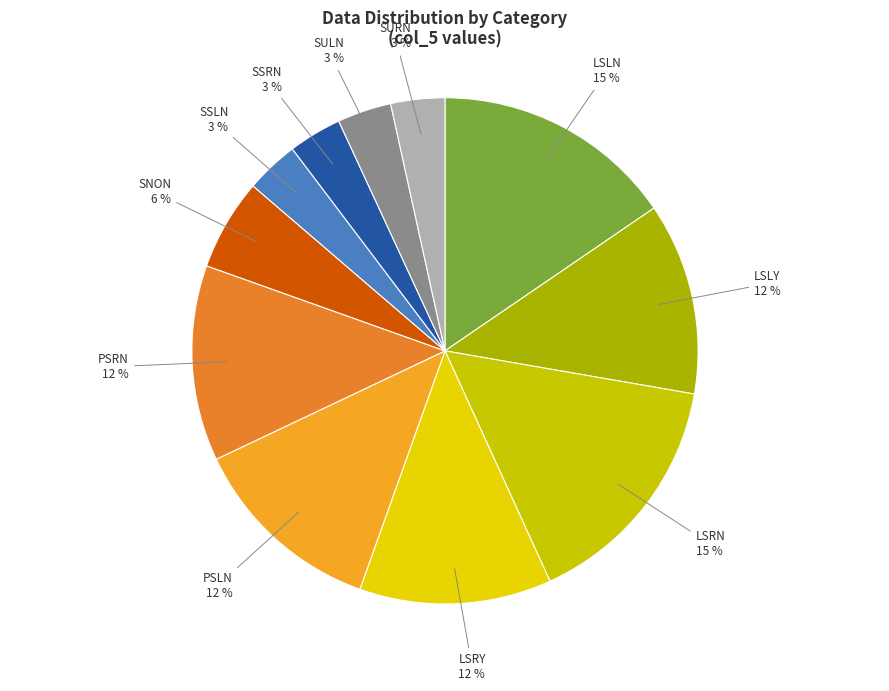

Do SULN and PSLN together represent more than half of the pie?

No